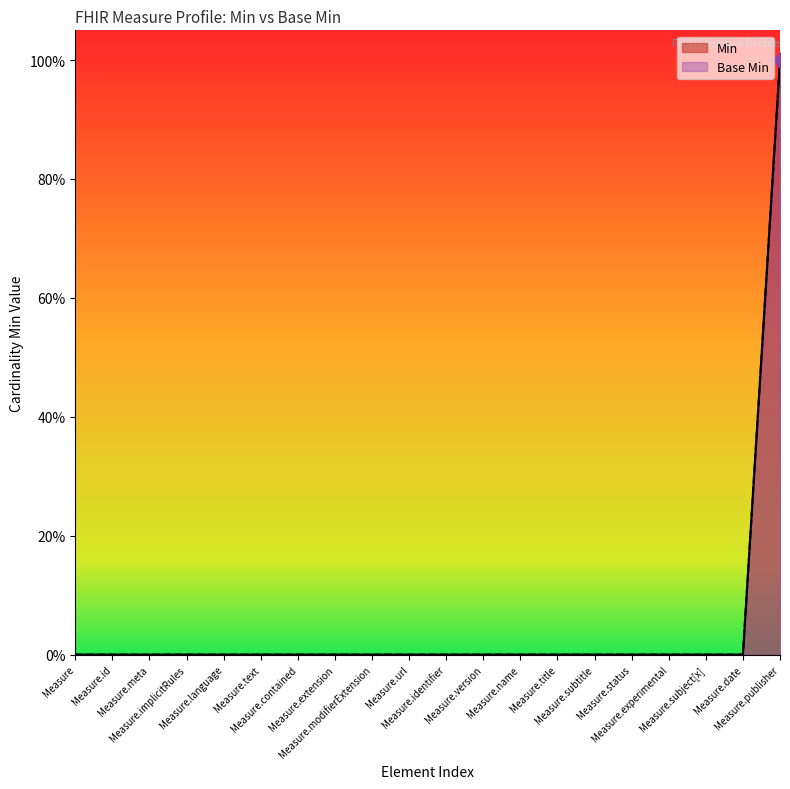

What are all the series names shown in the legend?

Min, Base Min